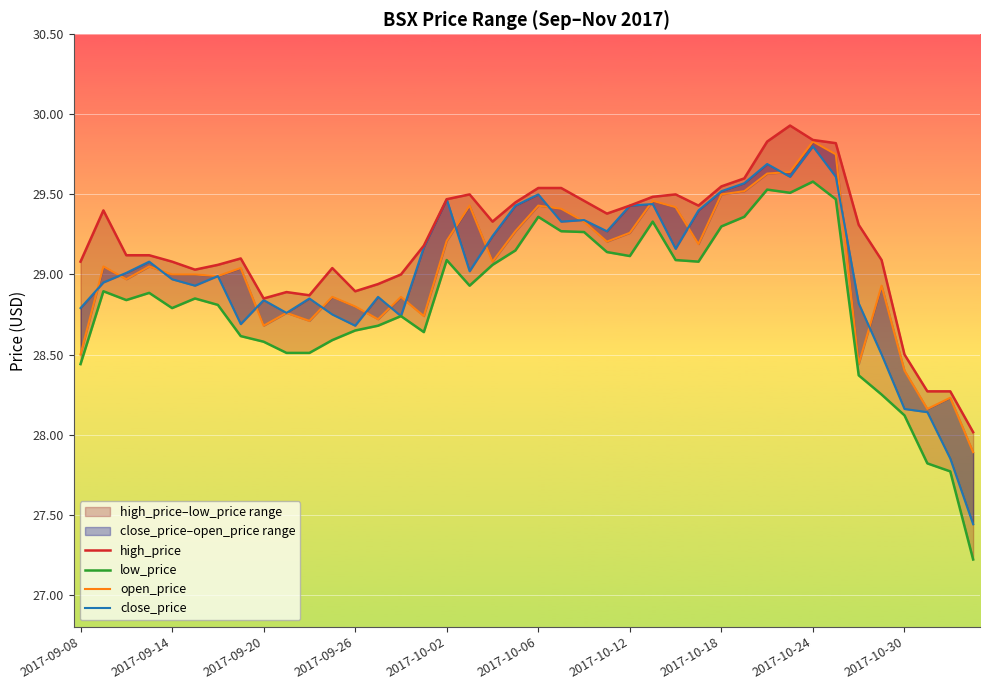

Rank the series at 37 from highest to lowest value.

high_price, open_price, close_price, low_price